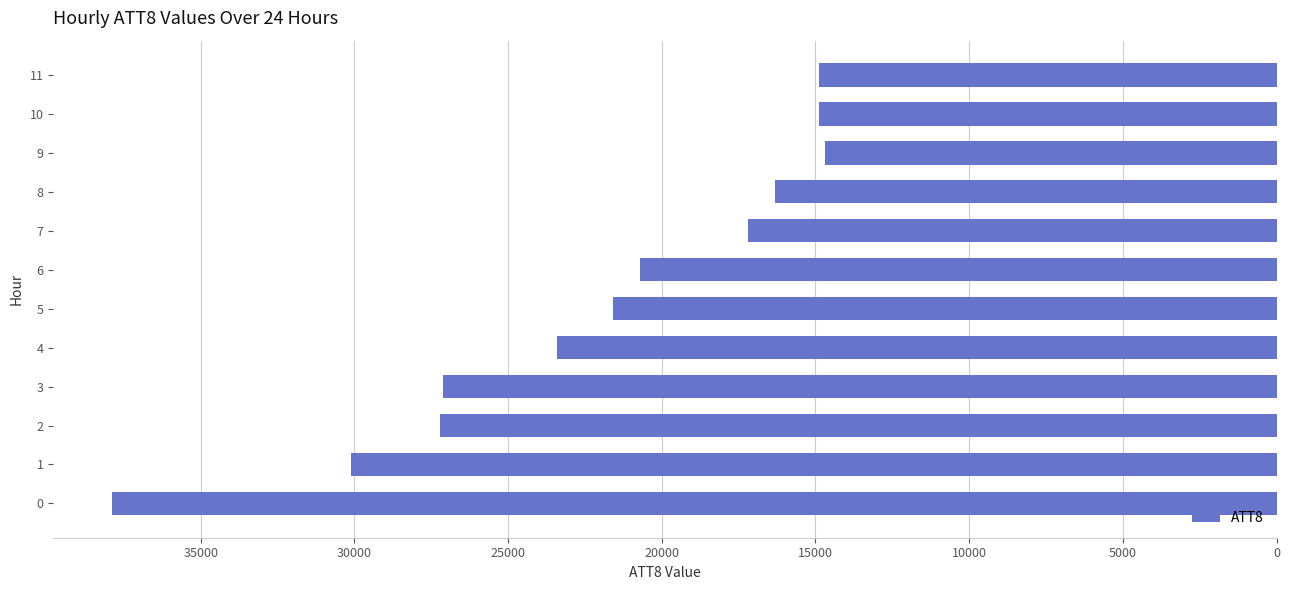

What is the sum of all values?

266000